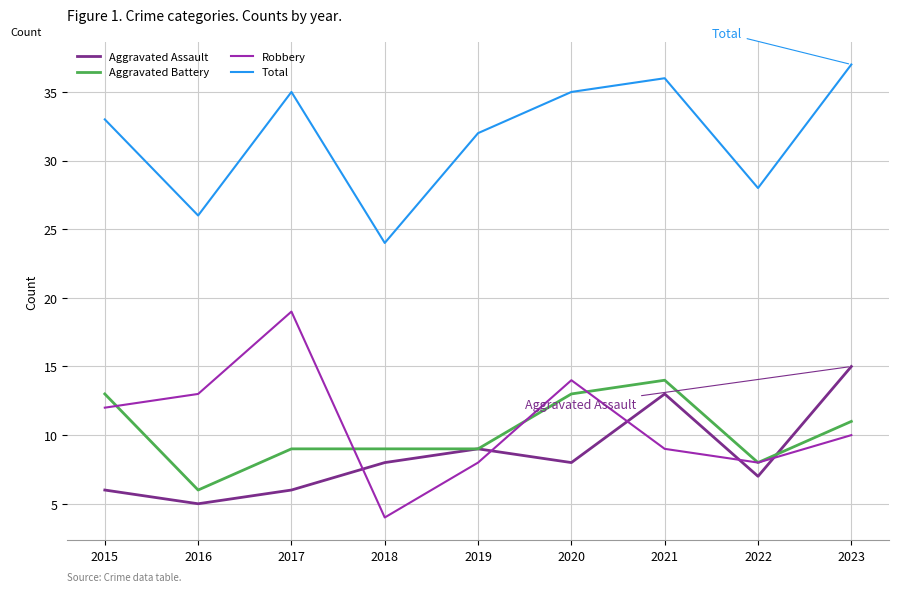

The Robbery series shows 2 at 2018. True or false?

False